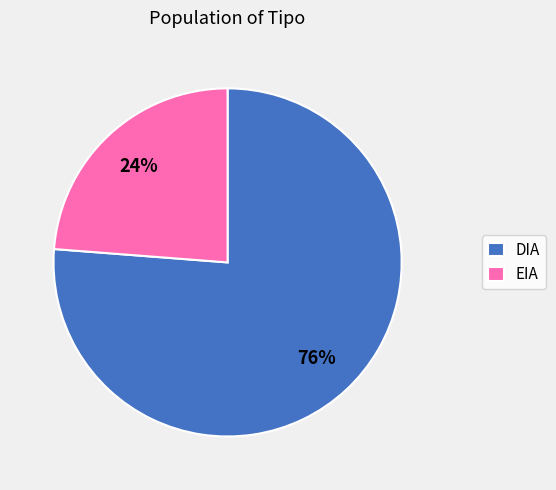

What is the largest slice in the pie chart?

DIA